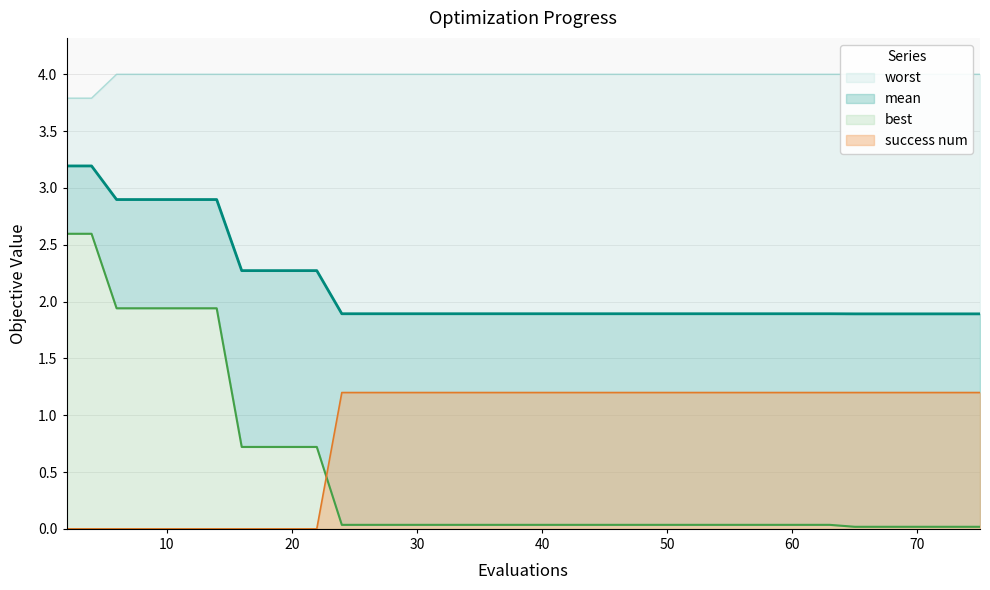

What is the difference between the maximum and minimum values in the best series?

2.6